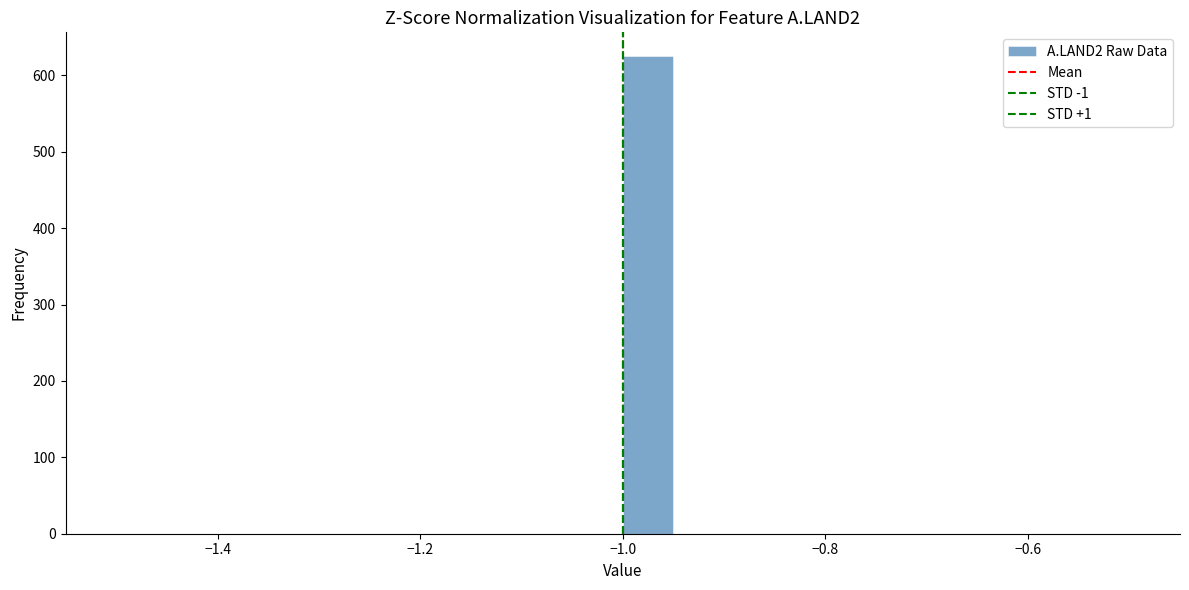

Read against the x-axis, roughly where is the centre of the tallest bar?

-0.98